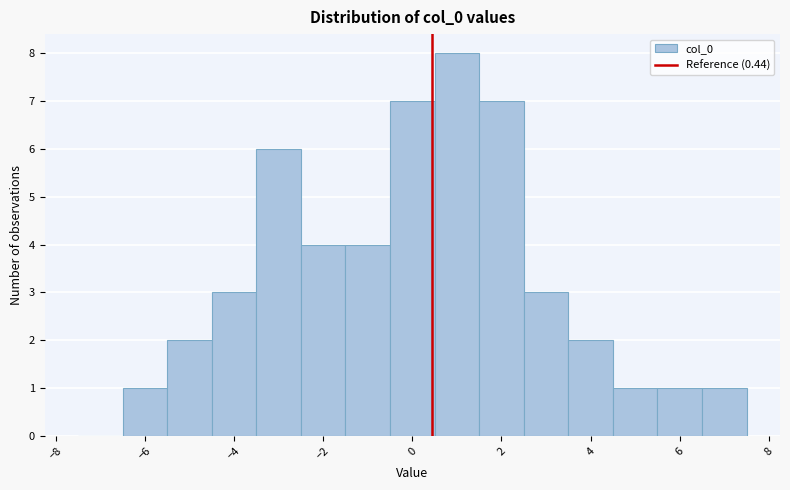

Reading left to right, list every bar in this chart as the range it spans on the x-axis followed by its height. Neither the bar edges nor the heights are printed on the chart, so give them approximately, as read against the axes.

-7.5 to -6.5: 0
-6.5 to -5.5: 1
-5.5 to -4.5: 2
-4.5 to -3.5: 3
-3.5 to -2.5: 6
-2.5 to -1.5: 4
-1.5 to -0.5: 4
-0.5 to 0.5: 7
0.5 to 1.5: 8
1.5 to 2.5: 7
2.5 to 3.5: 3
3.5 to 4.5: 2
4.5 to 5.5: 1
5.5 to 6.5: 1
6.5 to 7.5: 1